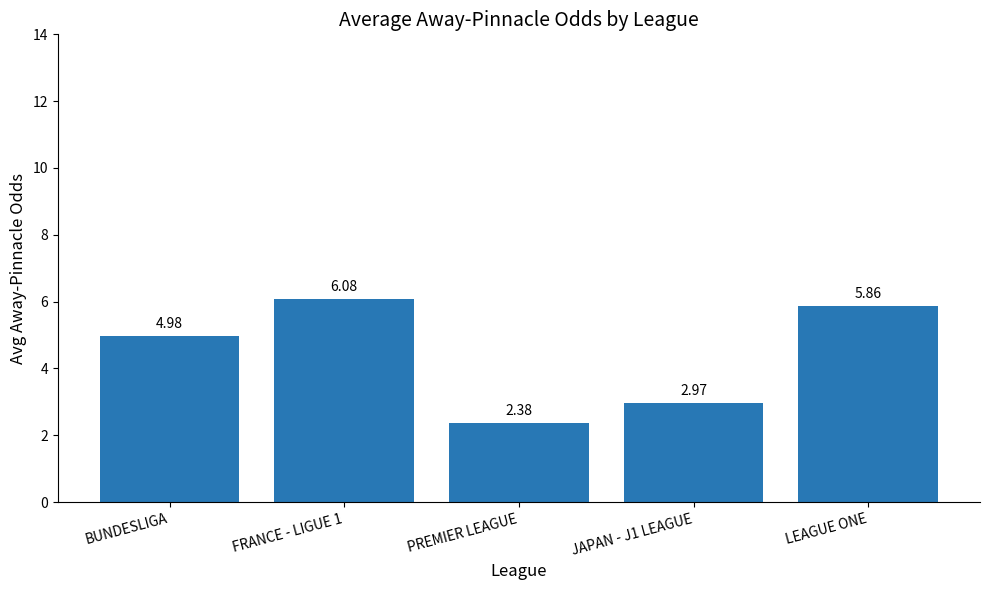

The value at BUNDESLIGA is 5.0. True or false?

True